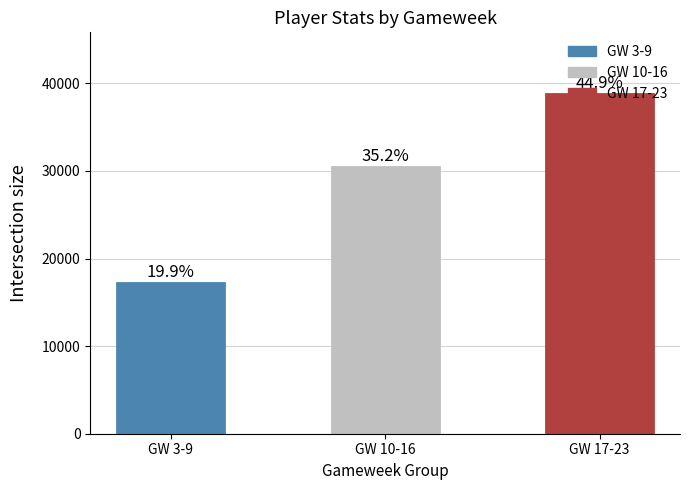

True or false: the data shows 9010 at GW 3-9.

False